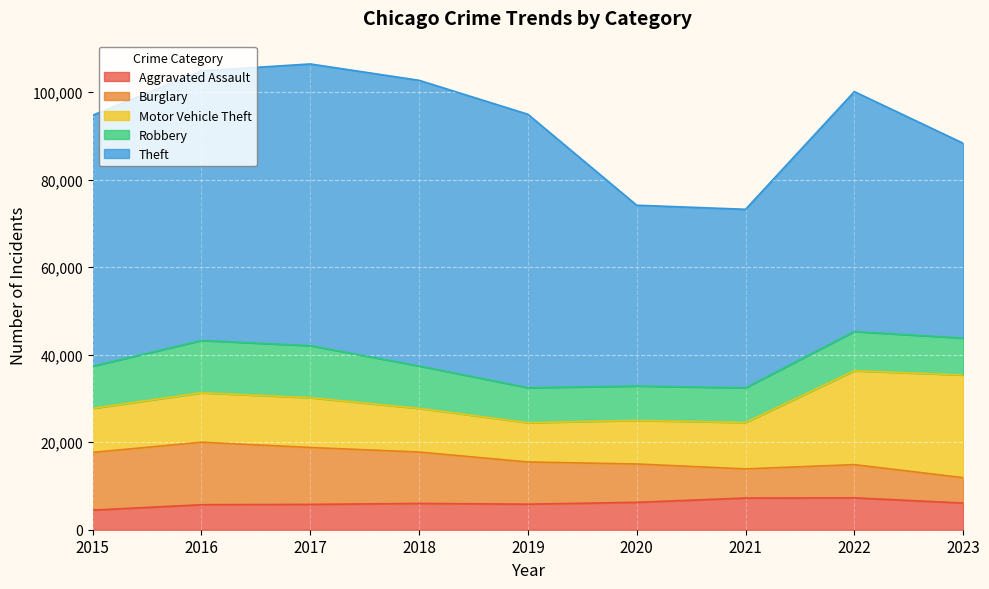

How many data points in Burglary are above 9638?

4